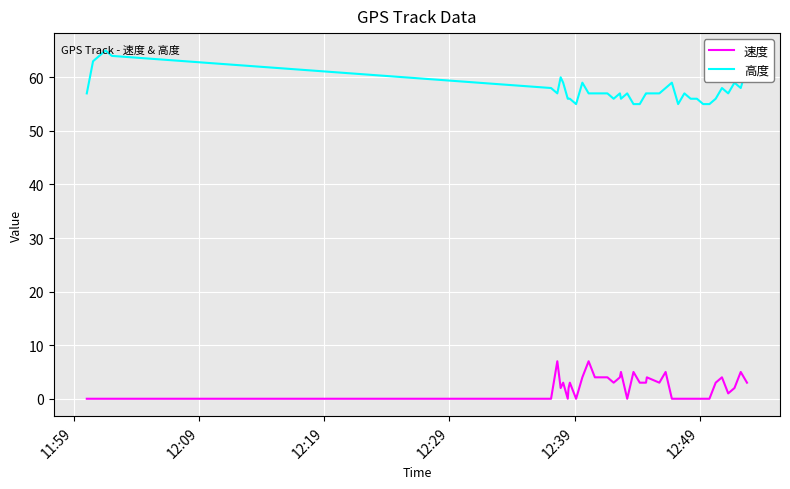

True or false: 高度 and 速度 intersect in this chart.

False